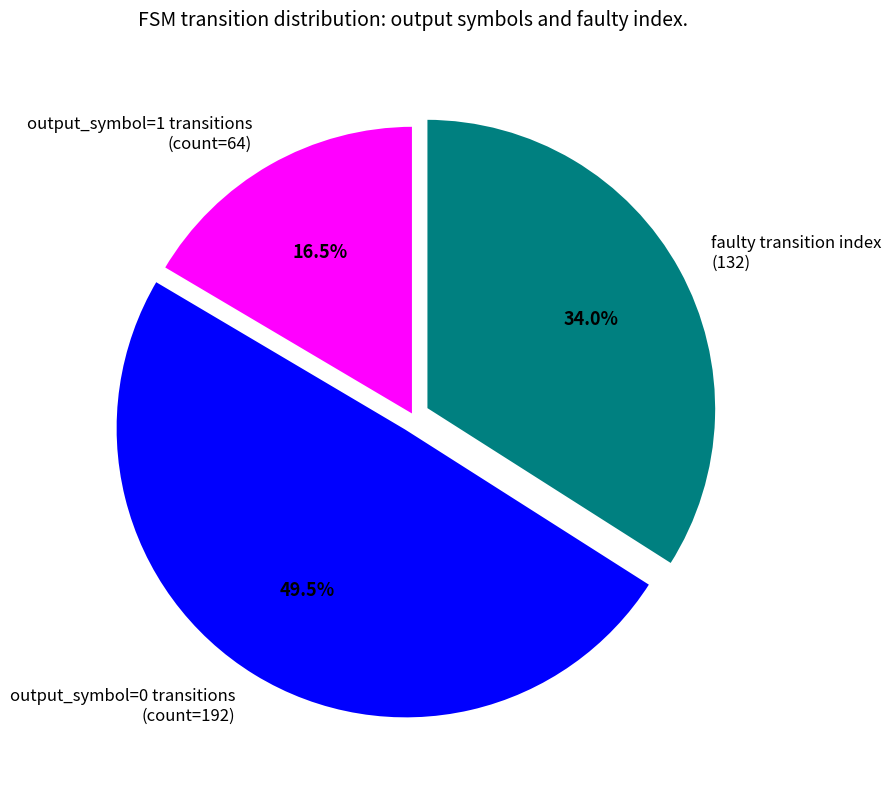

Approximately how many times larger is the value at faulty transition index (132) compared to output_symbol=1 transitions (count=64)?

2.1